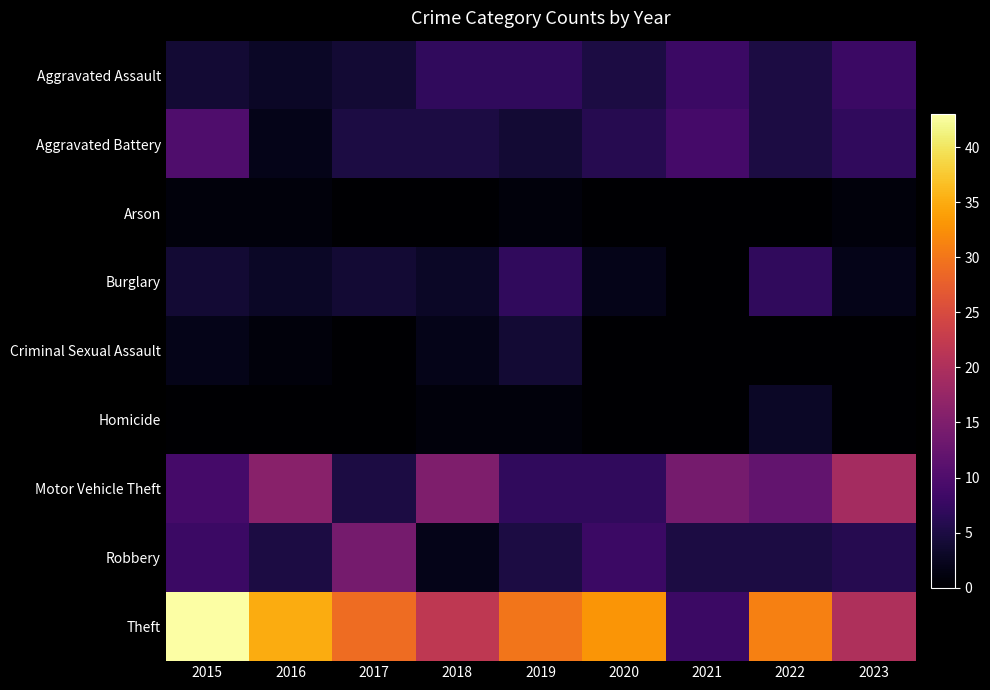

What is the greatest value displayed?

43